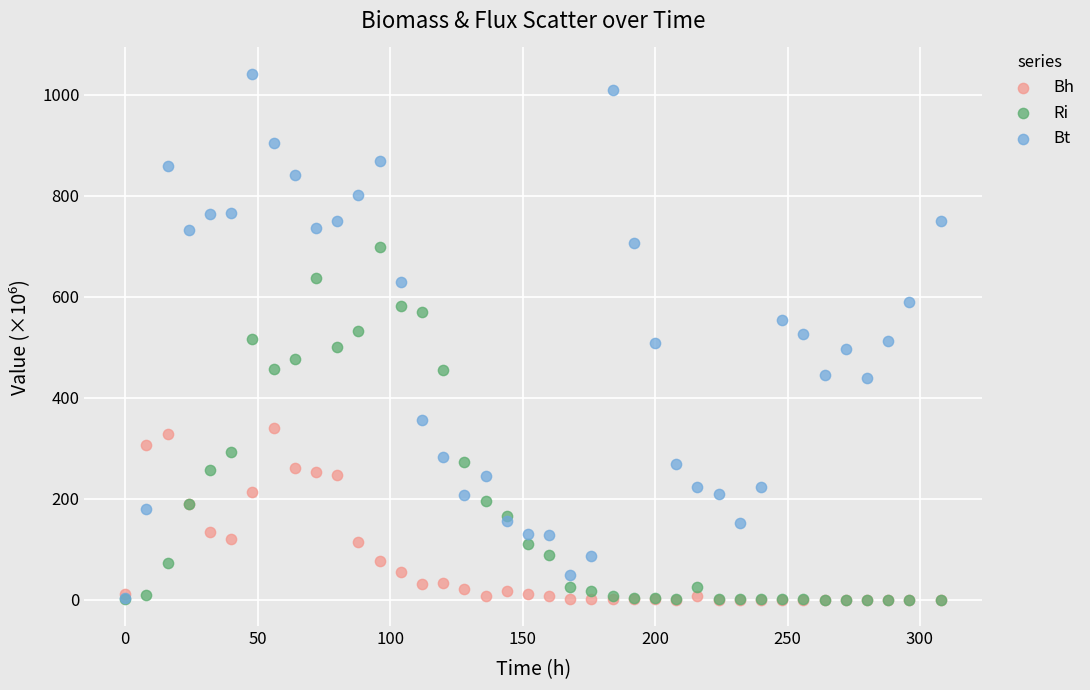

What are all the series names shown in the legend?

Bh, Ri, Bt